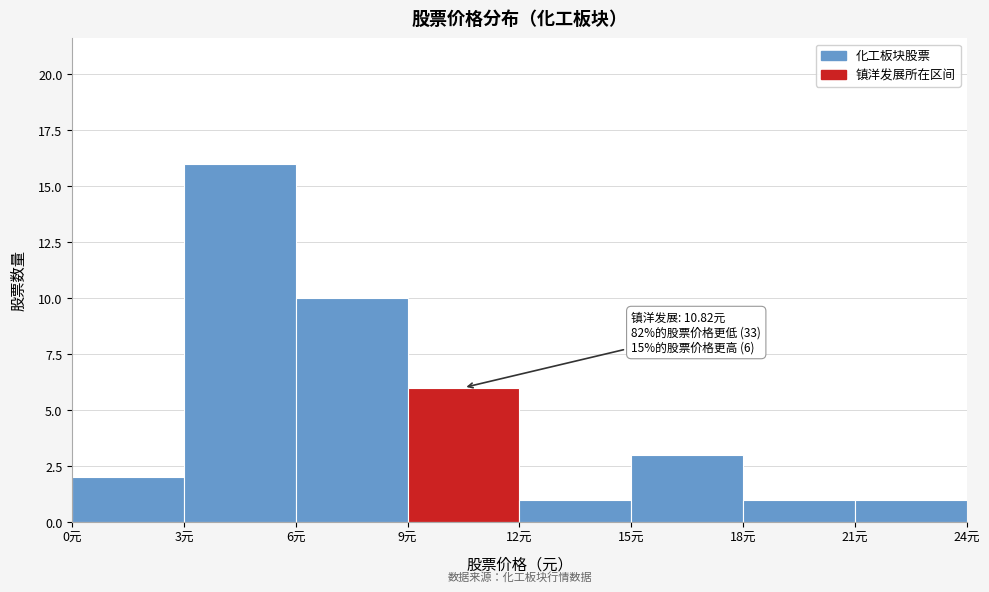

Over which range of the x-axis is the bar tallest?

3 to 6